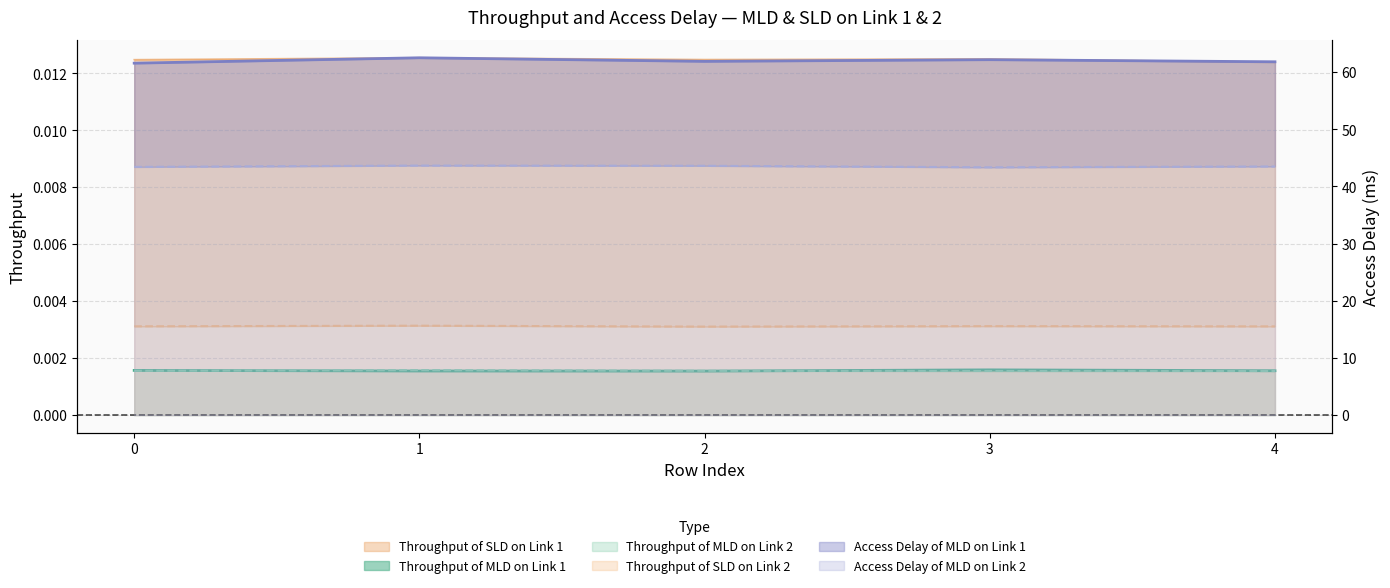

Reading left to right, what are all the values shown in this chart?

Throughput of MLD on Link 1: 0.0	0.0	0.0	0.0	0.0
Throughput of MLD on Link 2: 0.0	0.0	0.0	0.0	0.0
Throughput of SLD on Link 1: 0.0	0.0	0.0	0.0	0.0
Throughput of SLD on Link 2: 0.0	0.0	0.0	0.0	0.0
Access Delay of MLD on Link 1: 61.6	62.5	61.9	62.2	61.8
Access Delay of MLD on Link 2: 43.4	43.7	43.6	43.4	43.5